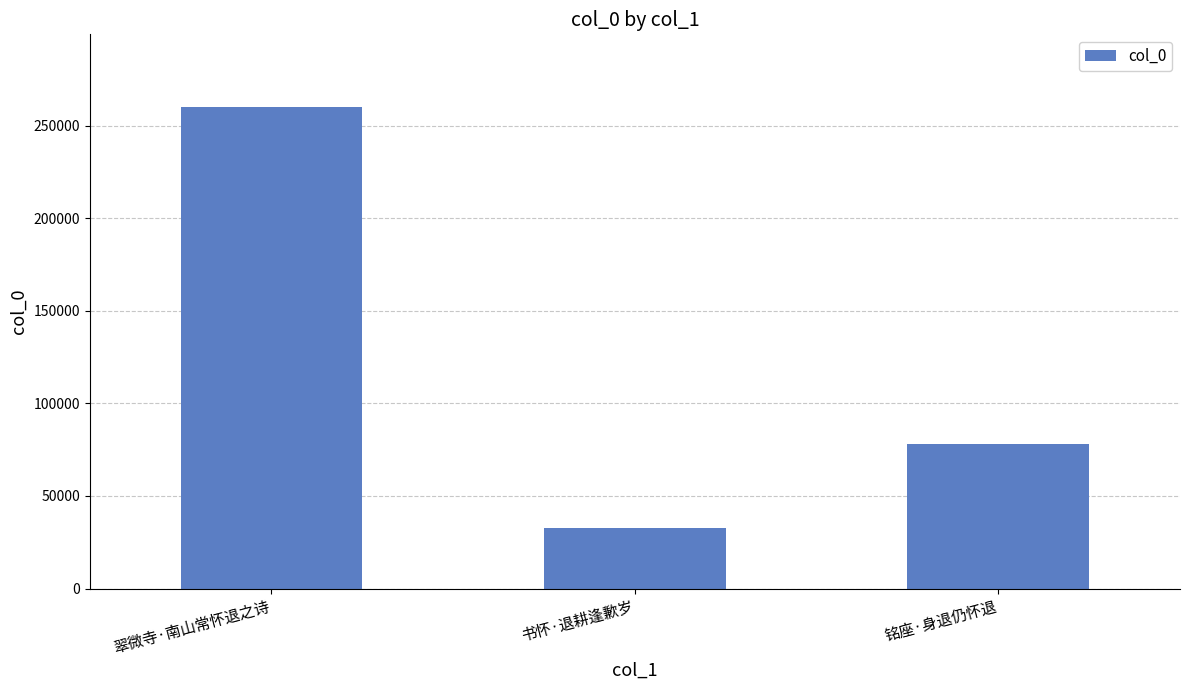

Rank the categories by value from highest to lowest.

翠微寺·南山常怀退之诗, 铭座·身退仍怀退, 书怀·退耕逢歉岁